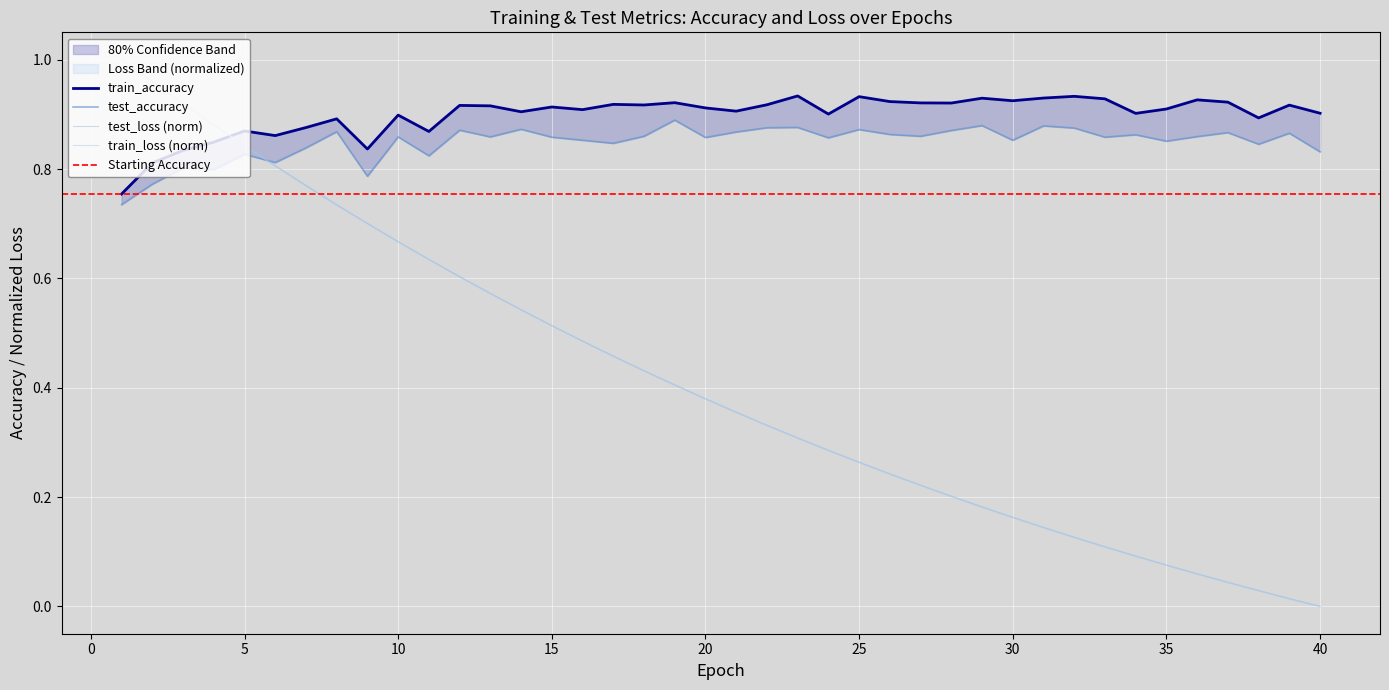

Which series has the largest range (max minus min)?

train_loss